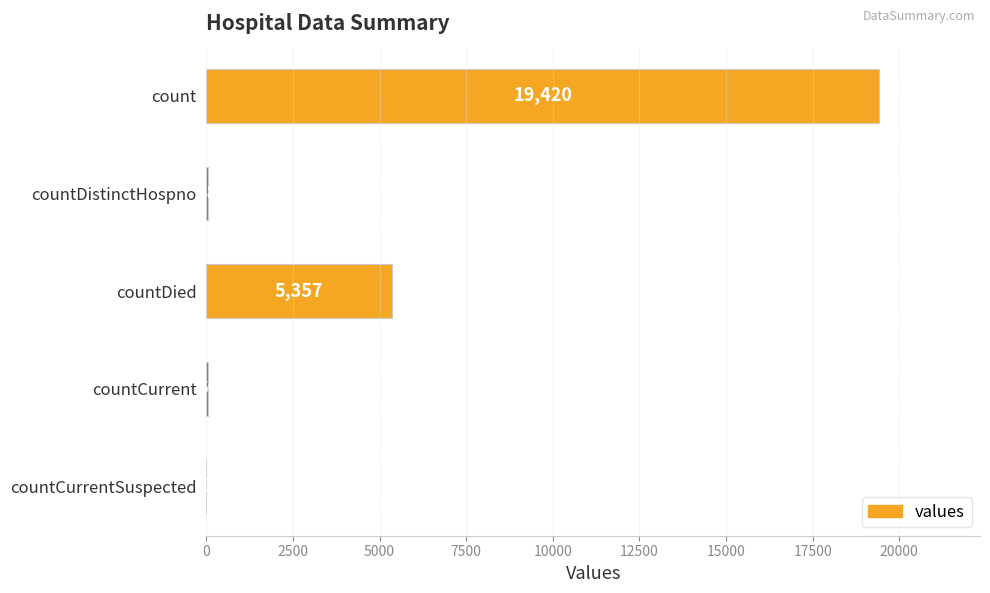

Reading top to bottom, what are all the values shown in this chart?

count=19420	countDistinctHospno=38	countDied=5357	countCurrent=60	countCurrentSuspected=0